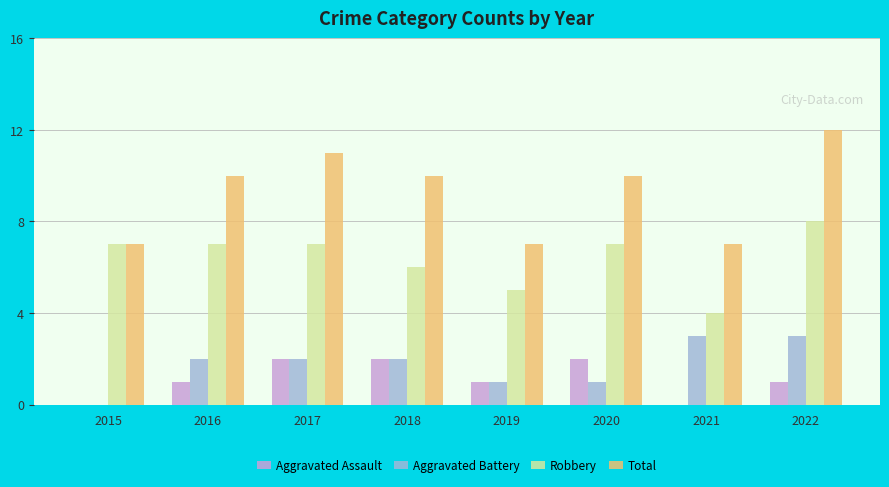

Reading right to left, extract all data points from this chart.

Aggravated Assault: 1	0	2	1	2	2	1	0
Aggravated Battery: 3	3	1	1	2	2	2	0
Robbery: 8	4	7	5	6	7	7	7
Total: 12	7	10	7	10	11	10	7